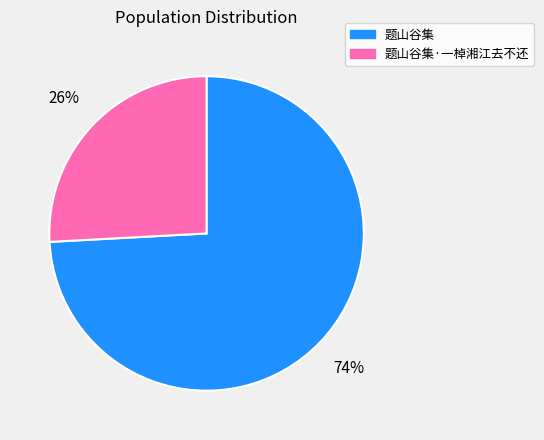

Between 题山谷集·一棹湘江去不还 and 题山谷集, which is larger?

题山谷集